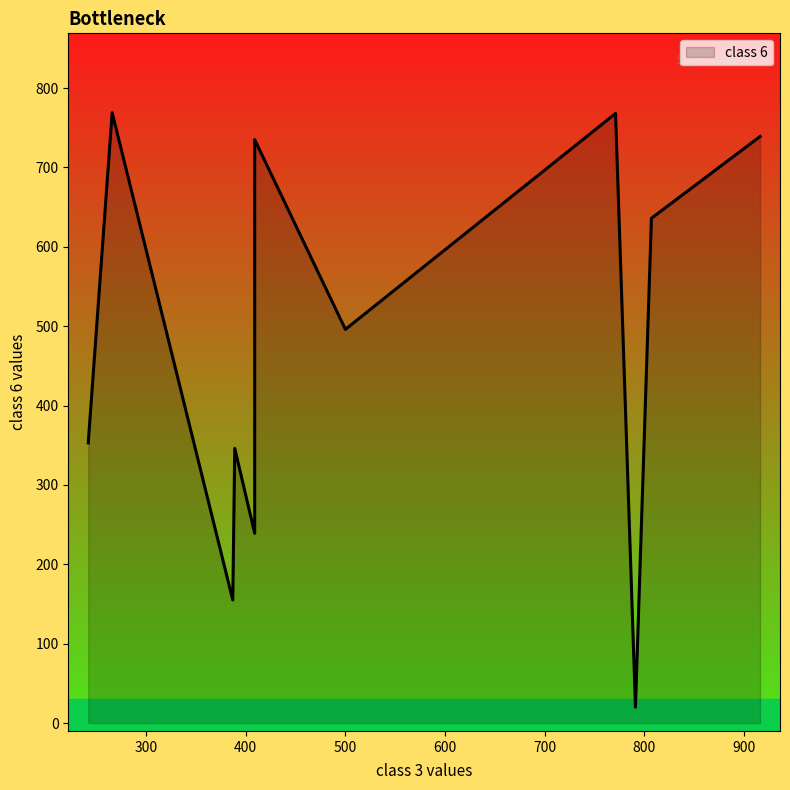

Is it true that the value at 242 is 578?

False